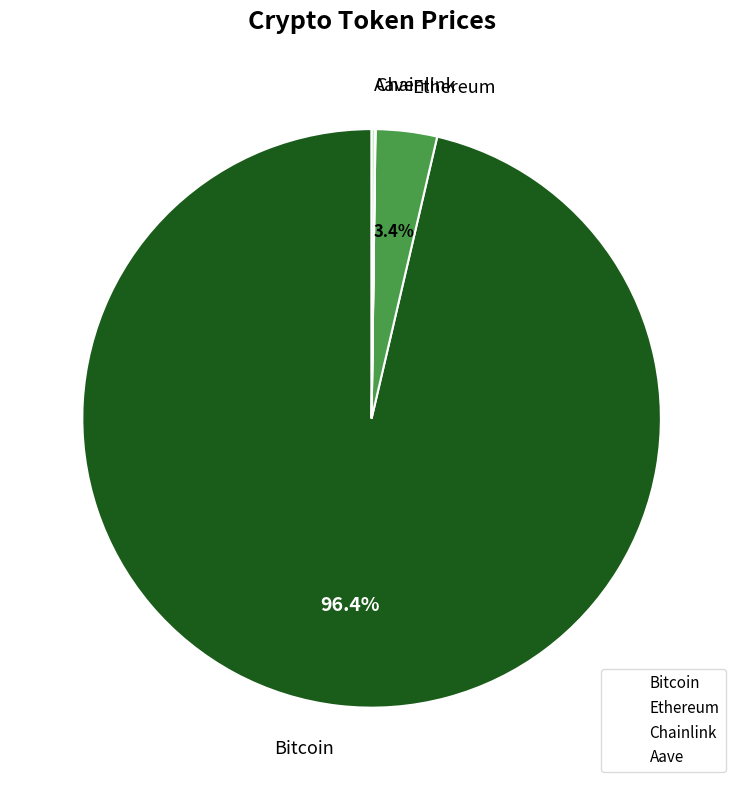

Which slice is the largest?

Bitcoin